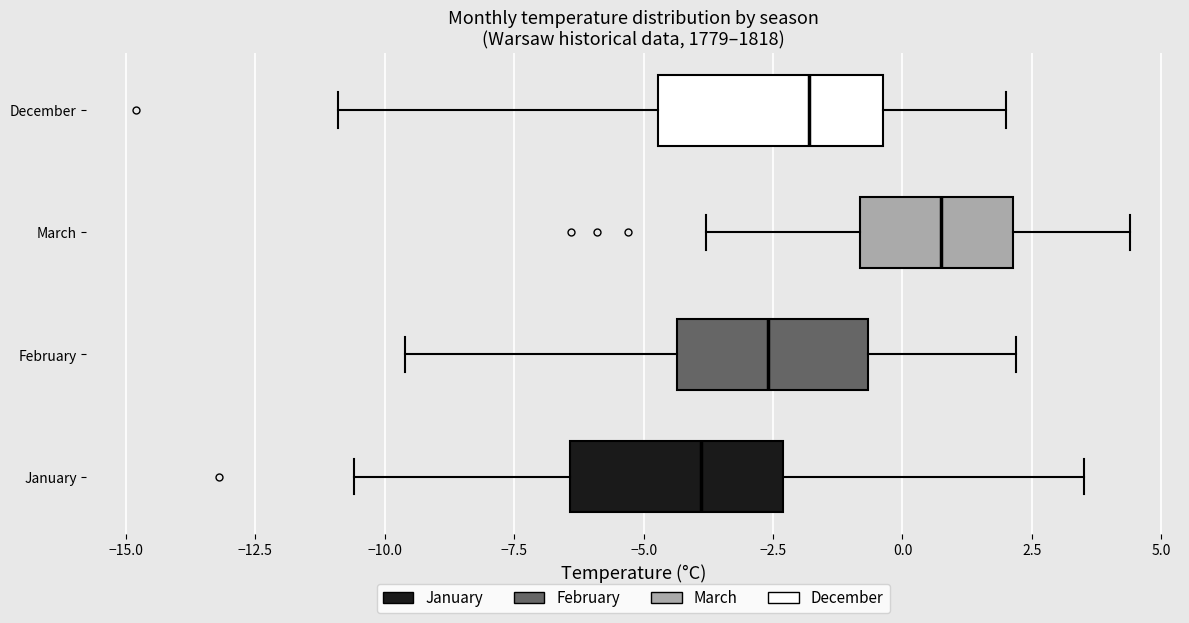

Which box has the furthest to the right median line?

March